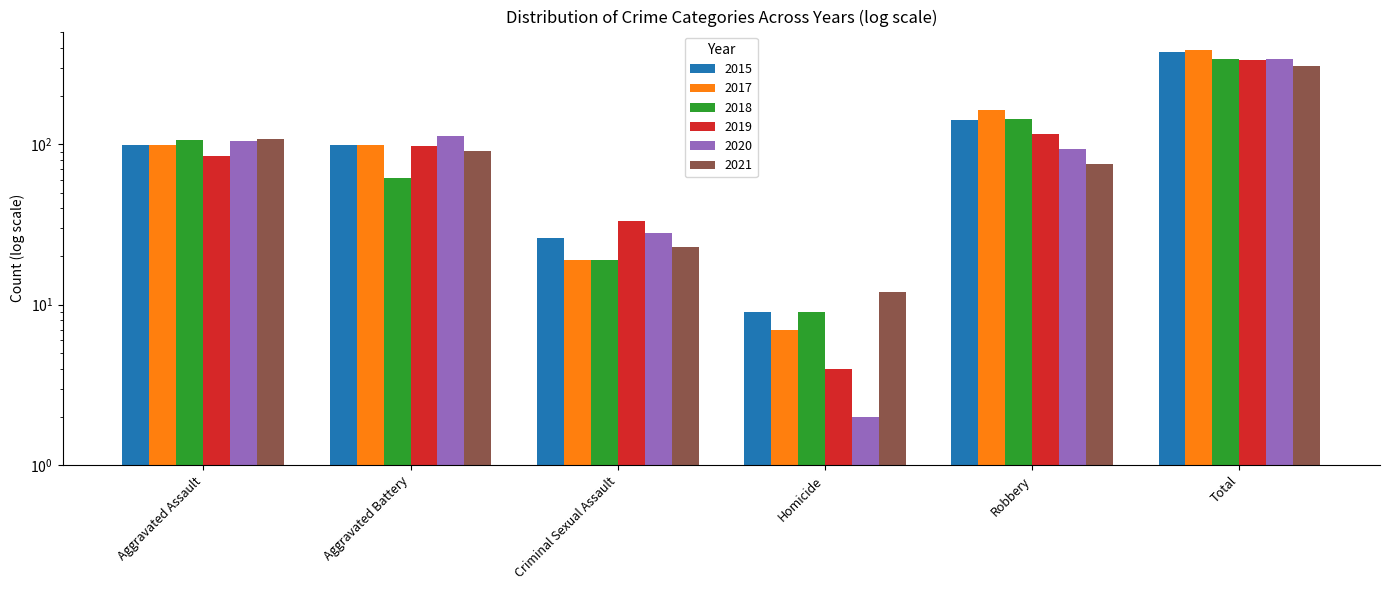

Reading left to right, what are all the values shown in this chart?

2015: 99	99	26	9	141	374
2017: 99	99	19	7	163	387
2018: 107	62	19	9	144	341
2019: 85	98	33	4	116	336
2020: 104	113	28	2	93	340
2021: 108	91	23	12	75	309